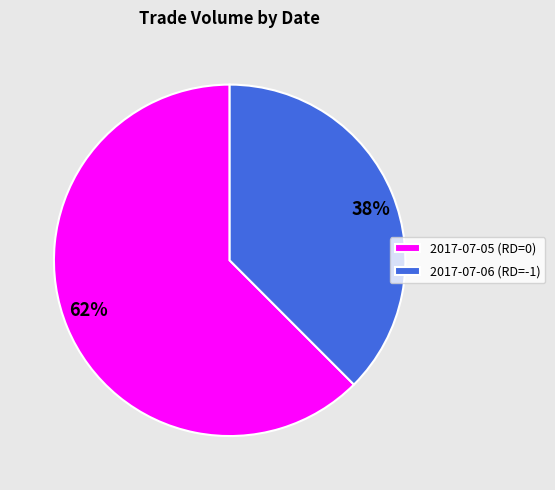

Do 2017-07-05 (RD=0) and 2017-07-06 (RD=-1) together represent more than half of the pie?

Yes